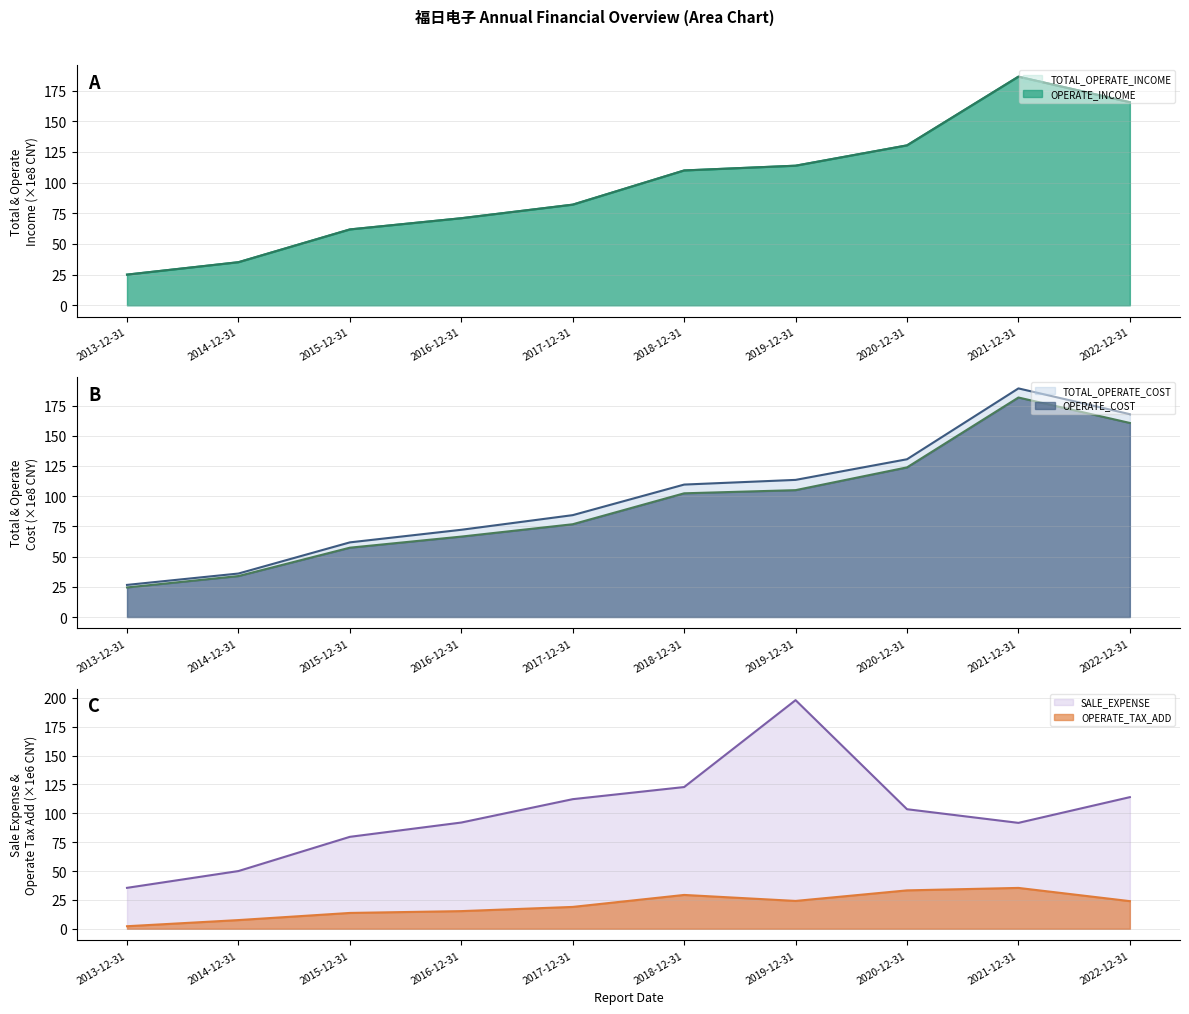

Which series has the largest total across all categories?

SALE_EXPENSE